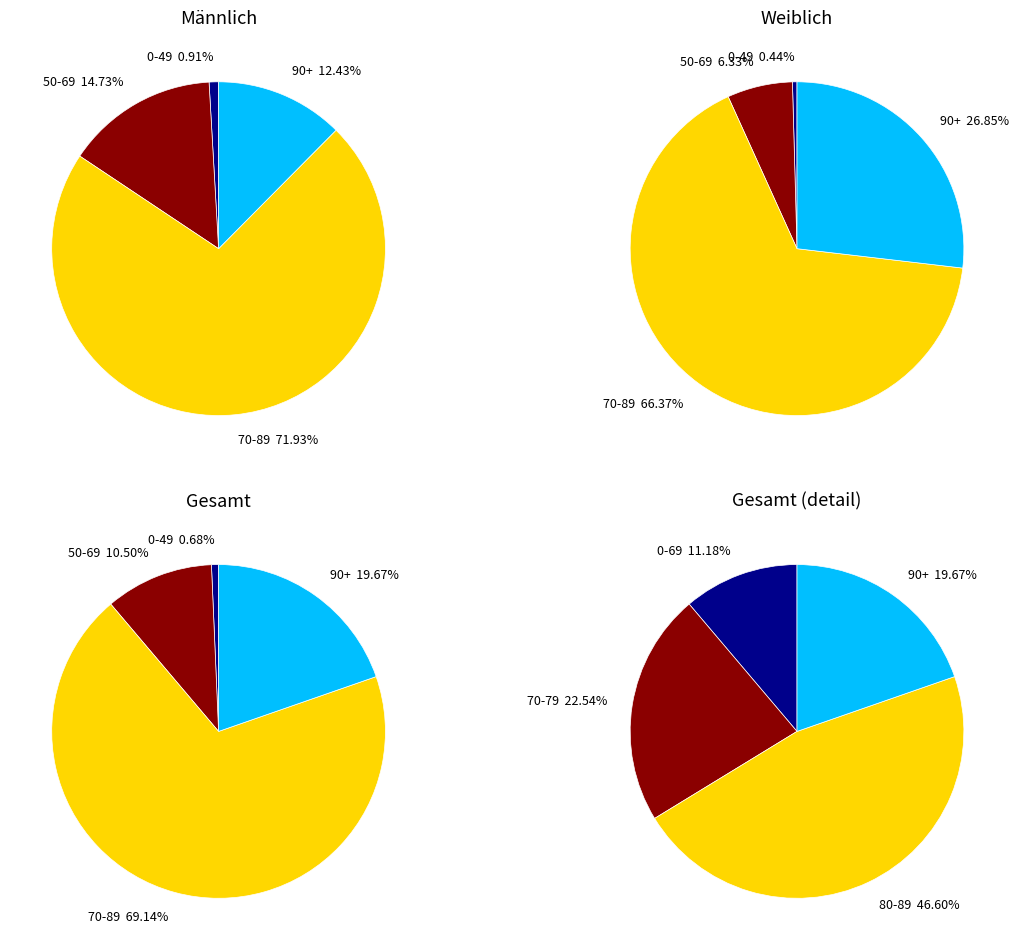

What is the total percentage of 80-89 and 70-79?

69.1%